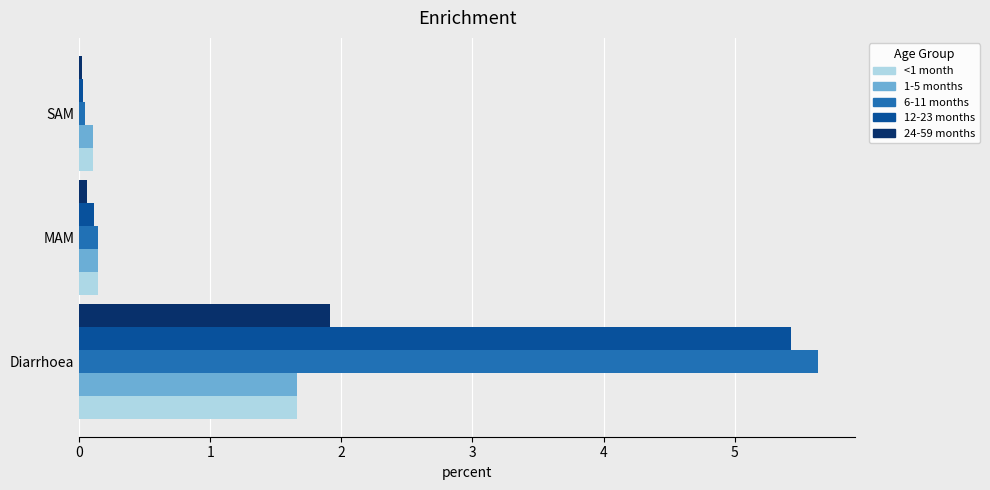

True or false: 12-23 months has a value of 5.4 at Diarrhoea.

True